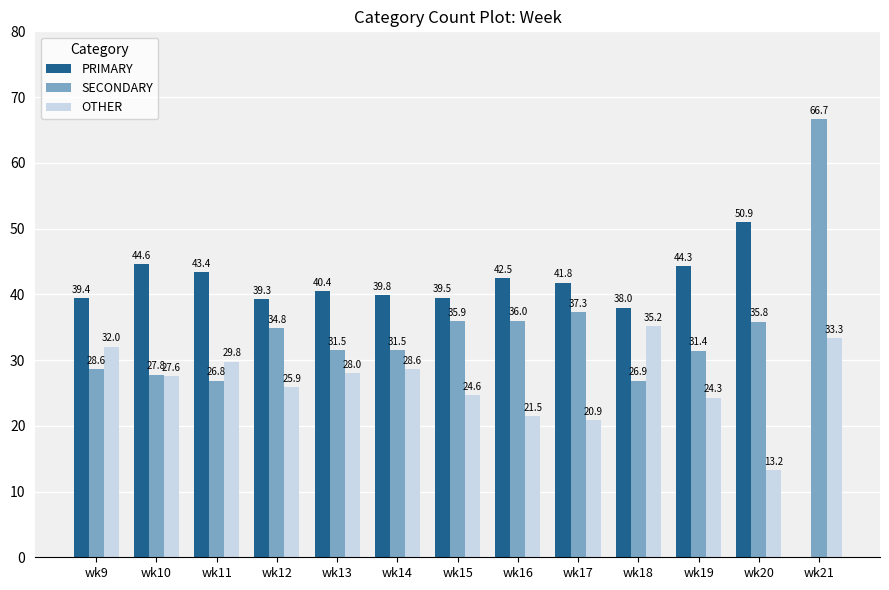

Are the bars horizontal?

No